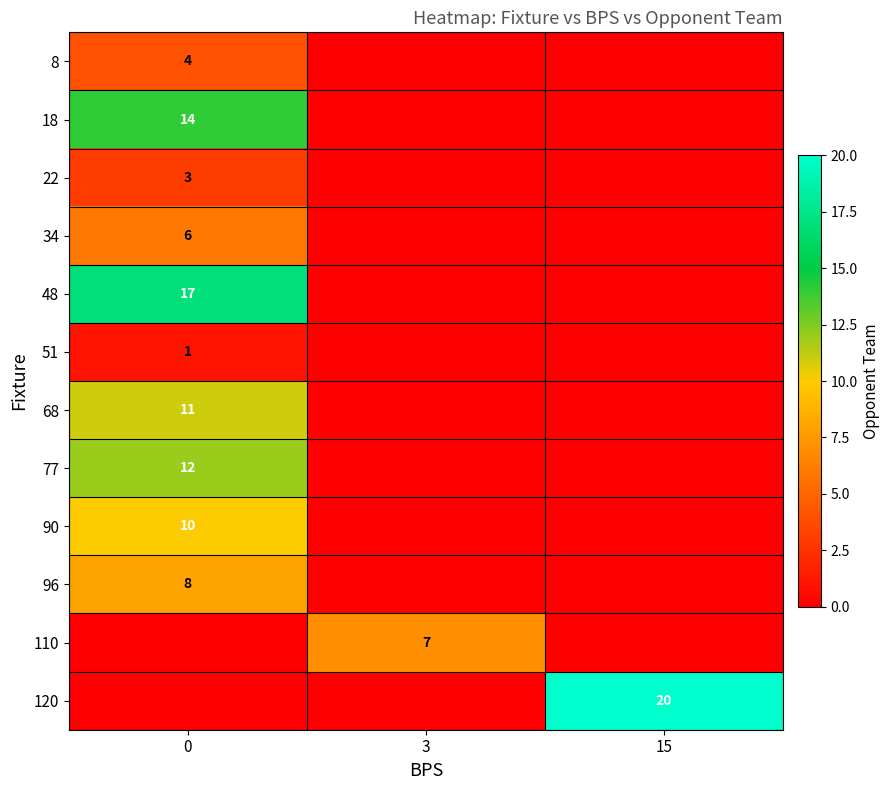

True or false: 96 has a value of 3 at 0.

False